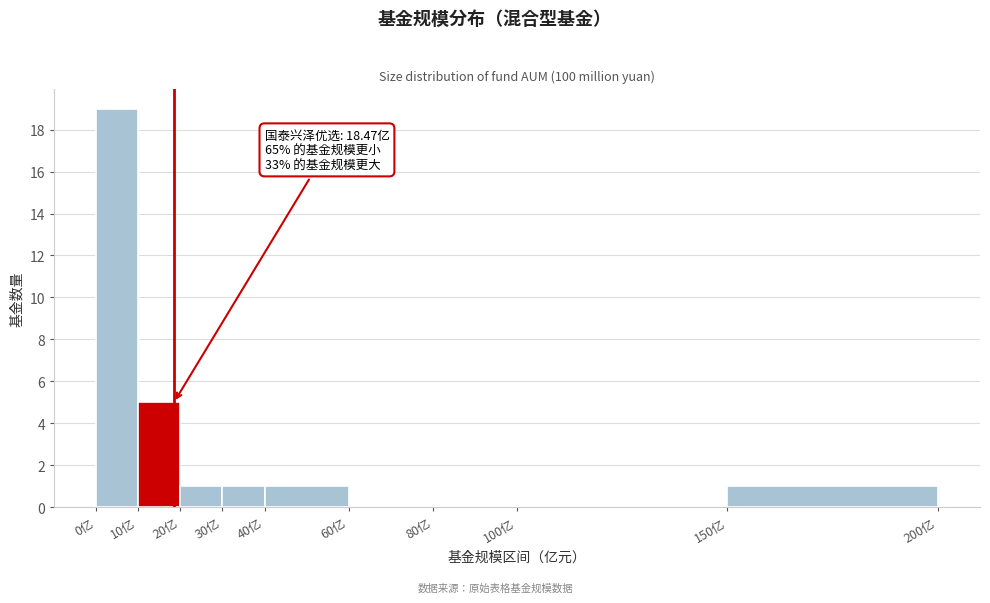

Over which range of the x-axis is the bar tallest?

0 to 10